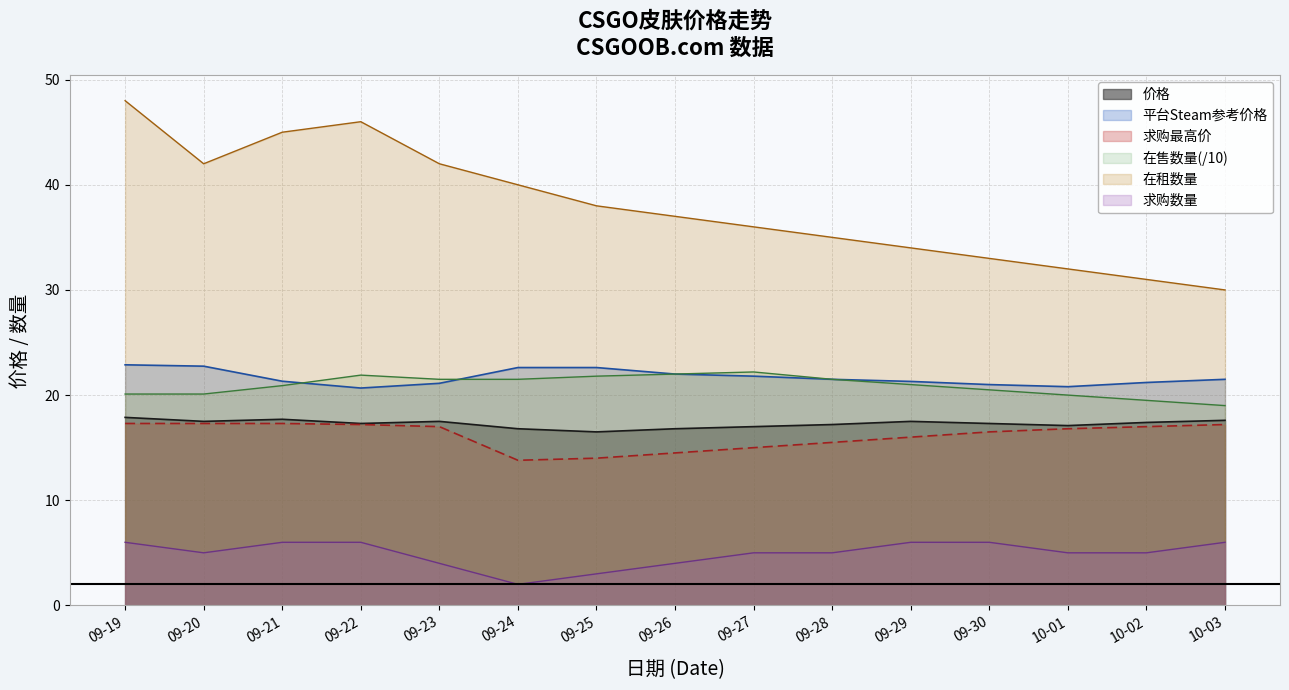

What are all the series names shown in the legend?

价格, 平台Steam参考价格, 求购最高价, 在售数量(/10), 在租数量, 求购数量